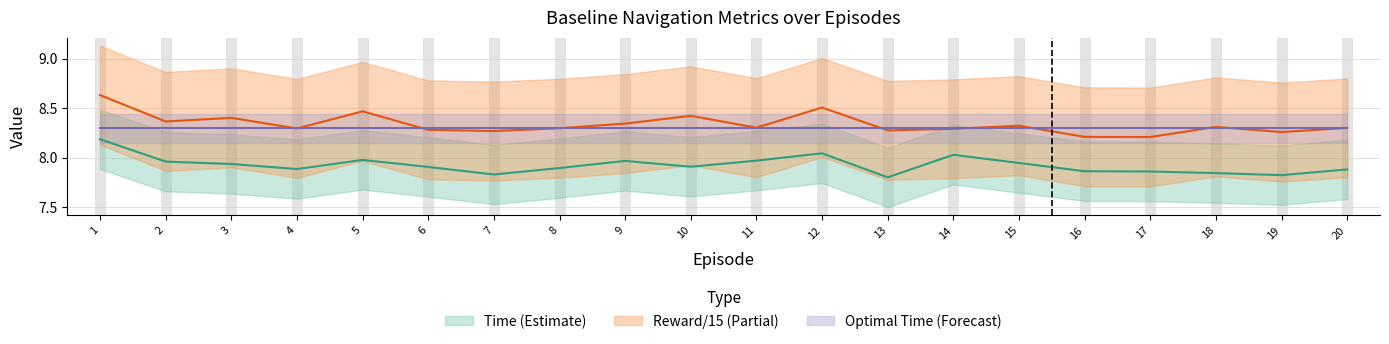

What is the spread (max minus min) of values at 13?

0.5